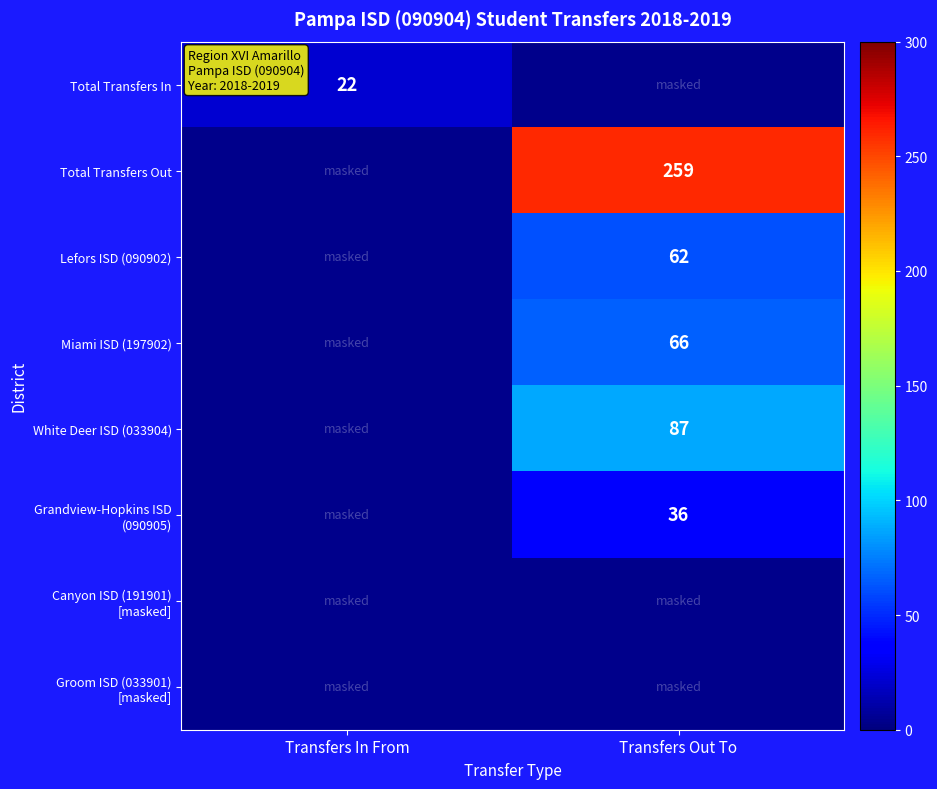

At how many categories does at least one series exceed 255?

1